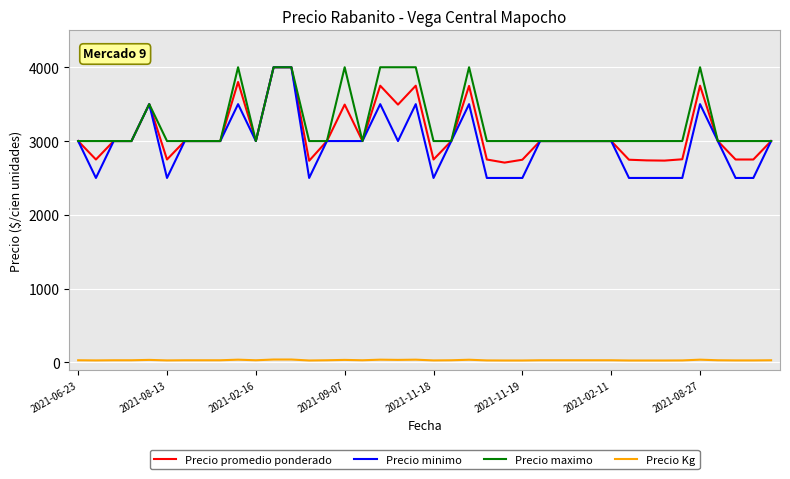

True or false: Precio maximo and Precio Kg cross at least once.

False